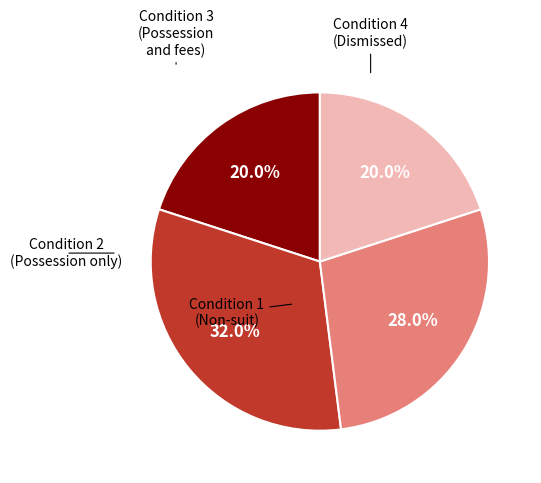

Is there a majority slice in this chart?

No